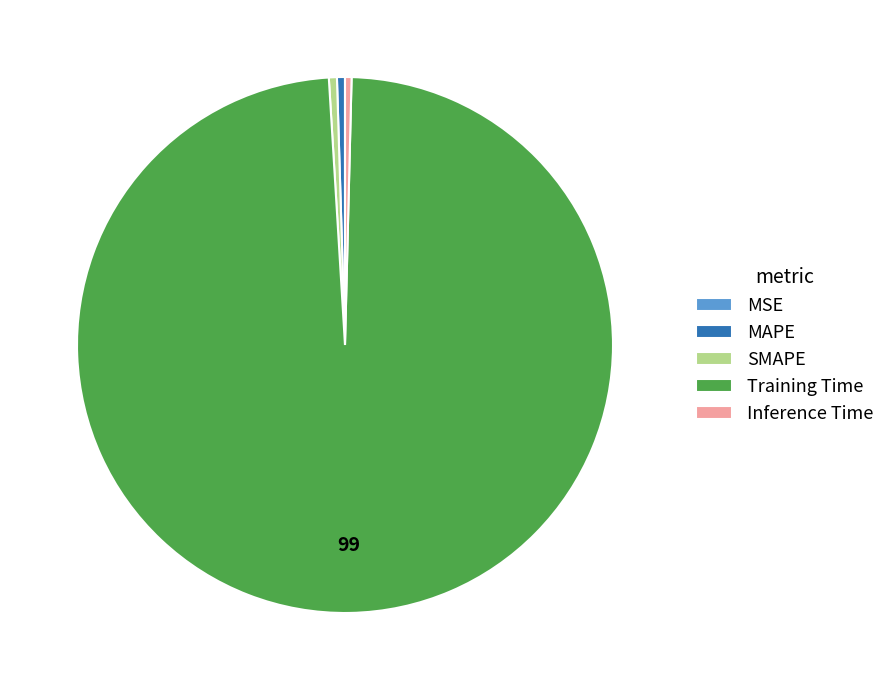

Between Training Time and MAPE, which is larger?

Training Time